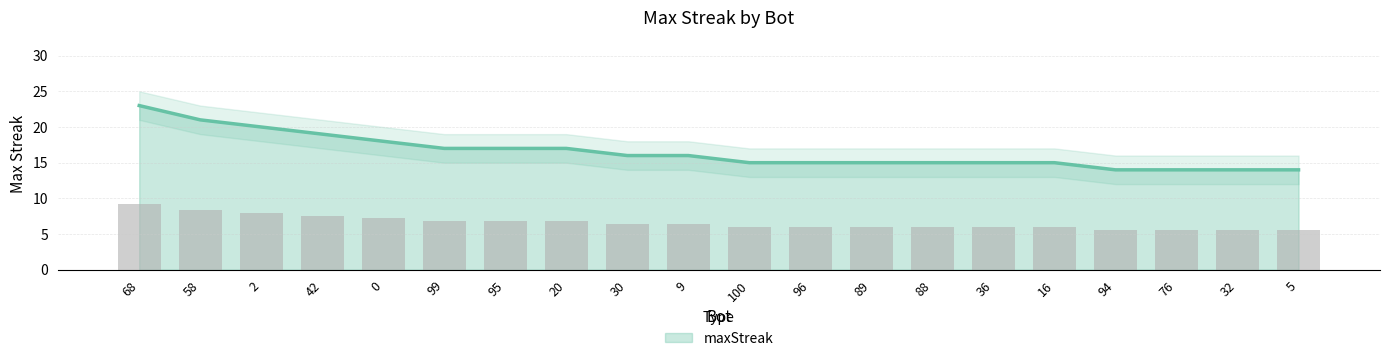

Count the values in the range 15 to 18.

12